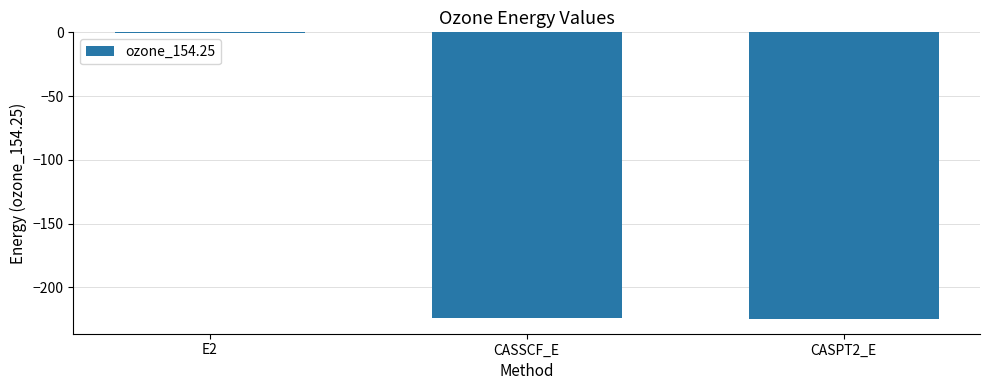

At which category does the chart reach its peak across all series?

E2